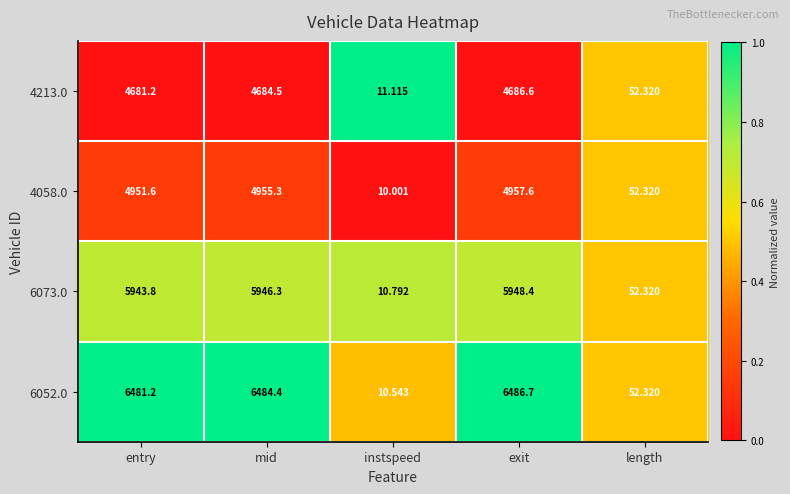

What is the maximum value shown in the chart?

6486.7